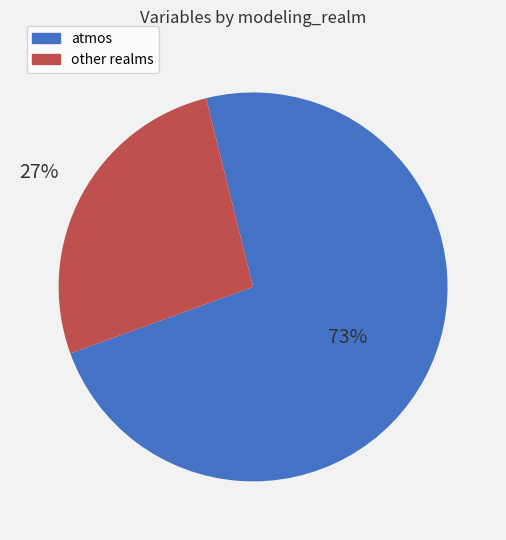

Count the number of slices in the pie.

2